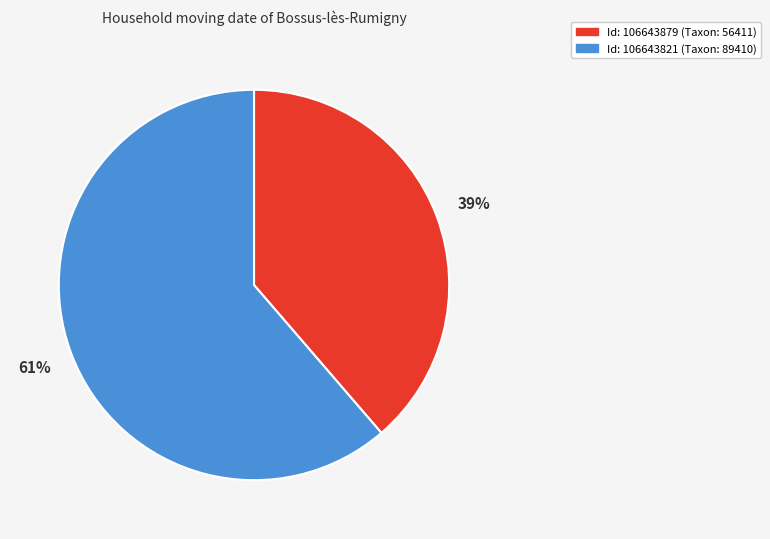

Is there a majority slice in this chart?

Yes